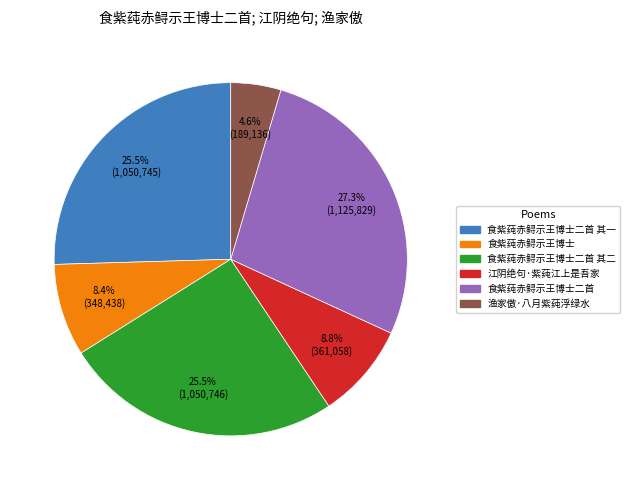

What is the largest slice in the pie chart?

食紫莼赤鲟示王博士二首